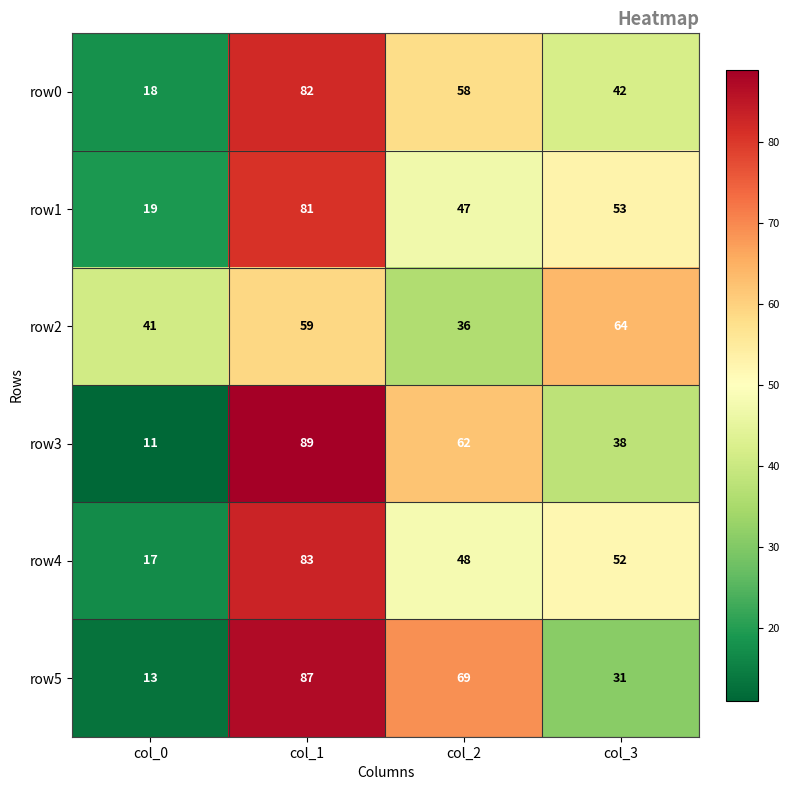

Where is row1 nearest to the value 50?

col_2